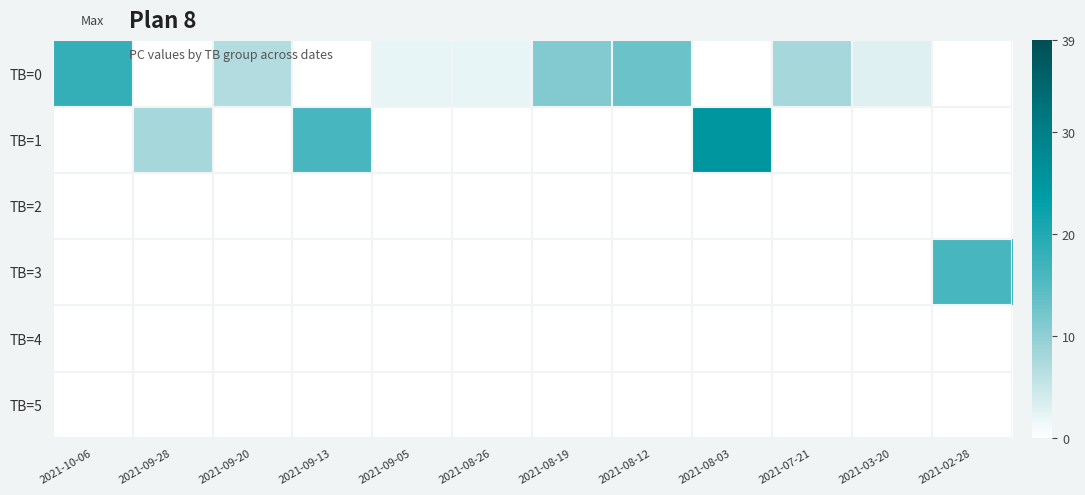

How many distinct data groups are displayed?

6